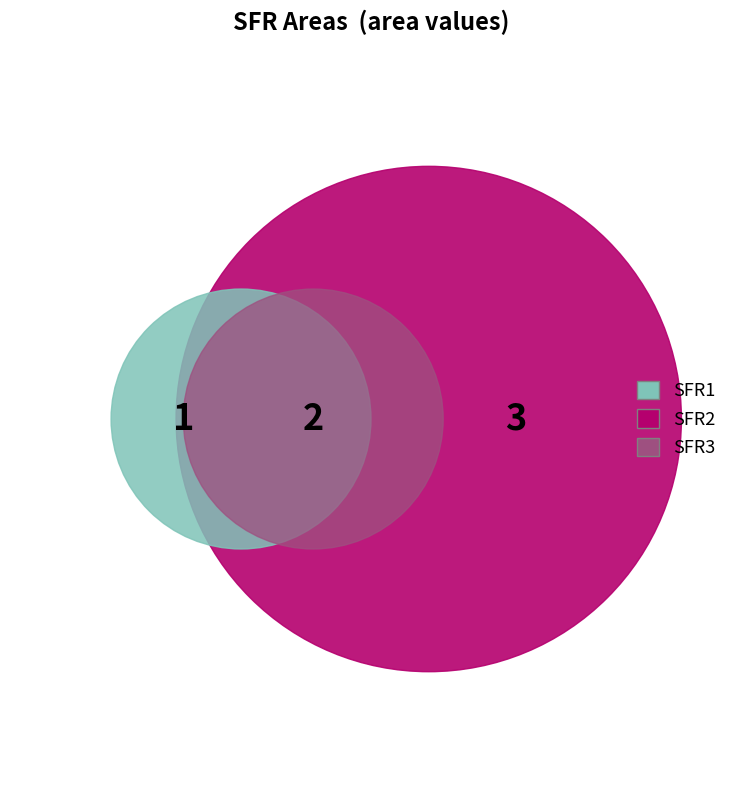

What percentage is the SFR3 slice, to the nearest percent?

50%